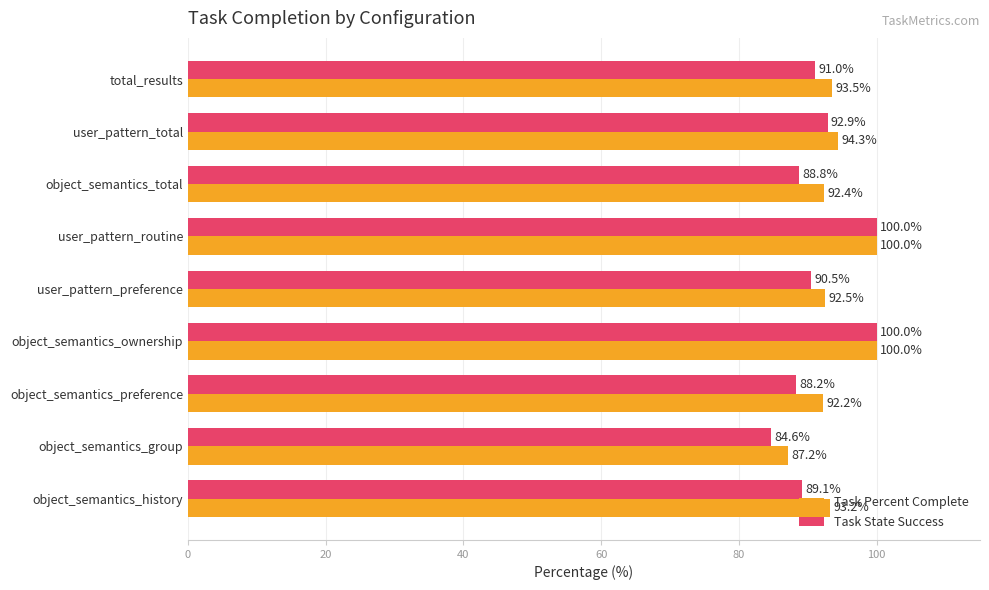

Is it true that Task State Success equals 127.2 at user_pattern_total?

False